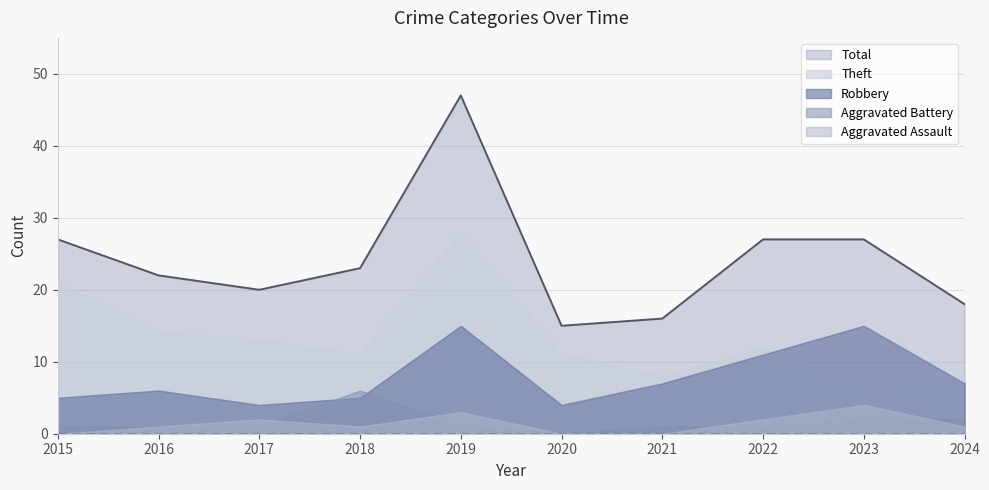

Which label corresponds to the largest value in the chart?

2019